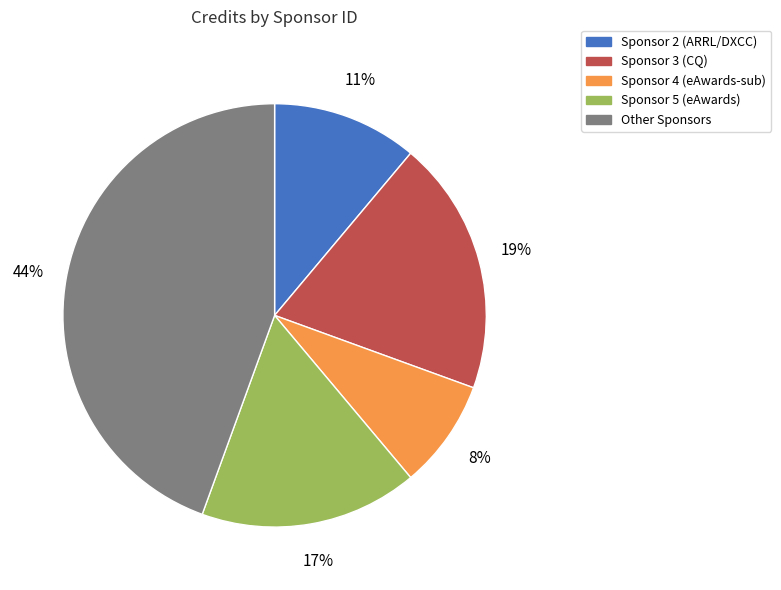

How many segments does this pie chart have?

5